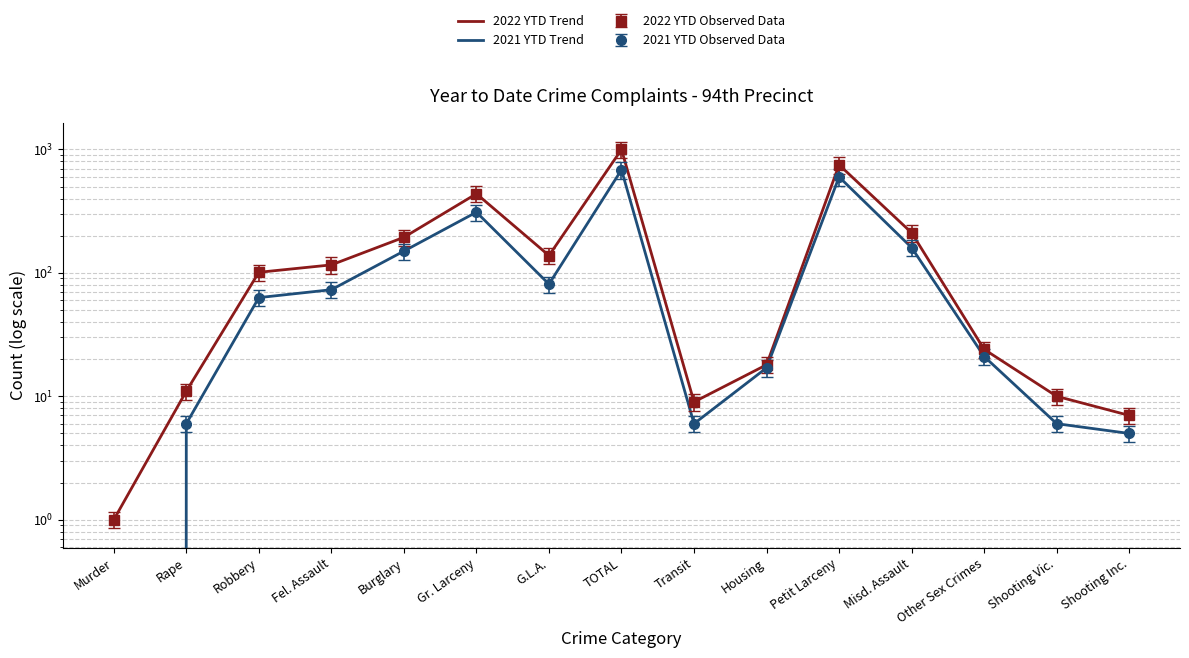

Reading left to right, list all the values displayed in this chart.

2022 YTD Trend: 1	11	101	116	194	437	138	998	9	18	750	211	24	10	7
2021 YTD Trend: 0	6	63	73	150	310	81	683	6	17	598	160	21	6	5